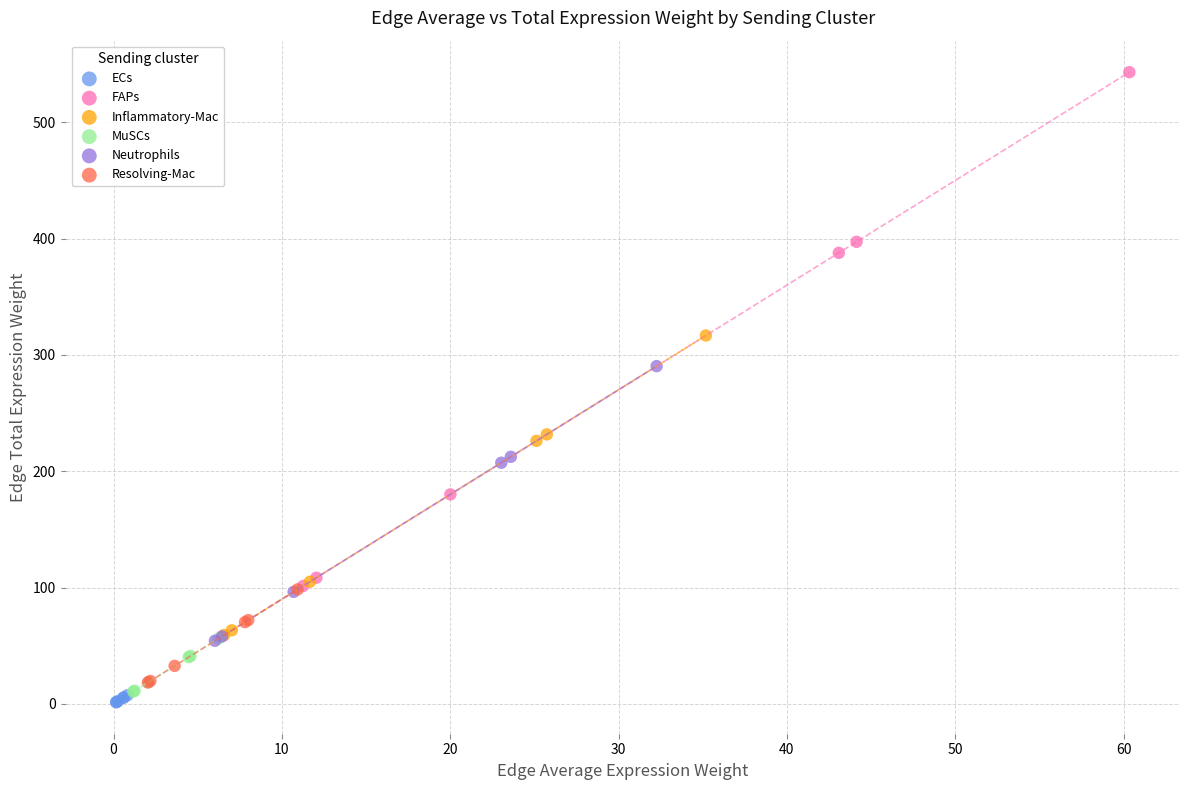

Which series contains the highest Y value?

FAPs